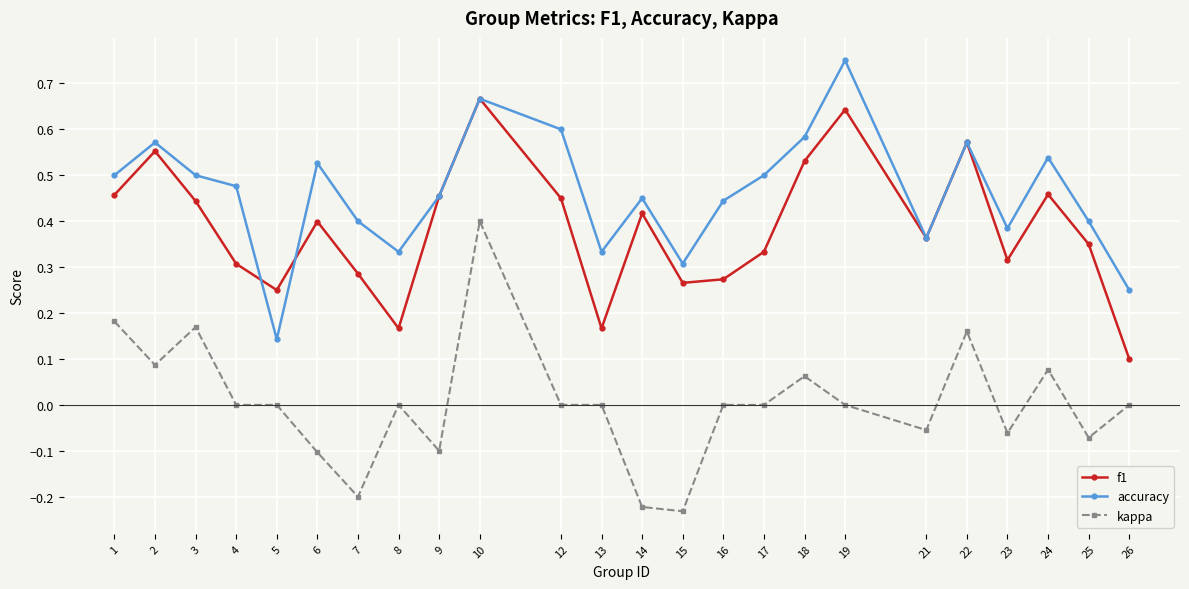

At which category does kappa reach its first local peak?

3